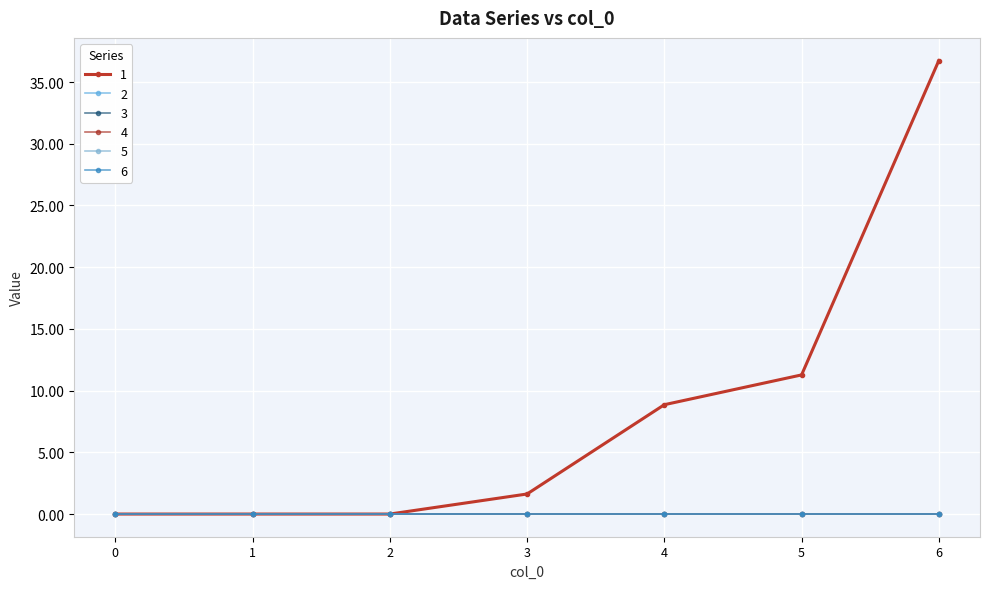

Reading right to left, extract all data points from this chart.

1: 6=36.7	5=11.3	4=8.9	3=1.6	2=0.0	1=0.0	0=0.0
2: 6=0.0	5=0.0	4=0.0	3=0.0	2=0.0	1=0.0	0=0.0
3: 6=0.0	5=0.0	4=0.0	3=0.0	2=0.0	1=0.0	0=0.0
4: 6=0.0	5=0.0	4=0.0	3=0.0	2=0.0	1=0.0	0=0.0
5: 6=0.0	5=0.0	4=0.0	3=0.0	2=0.0	1=0.0	0=0.0
6: 6=0.0	5=0.0	4=0.0	3=0.0	2=0.0	1=0.0	0=0.0